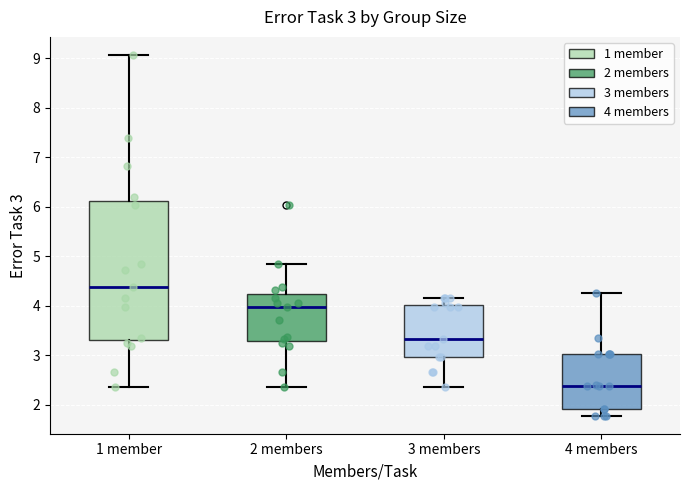

Which box has the highest median line?

1 member